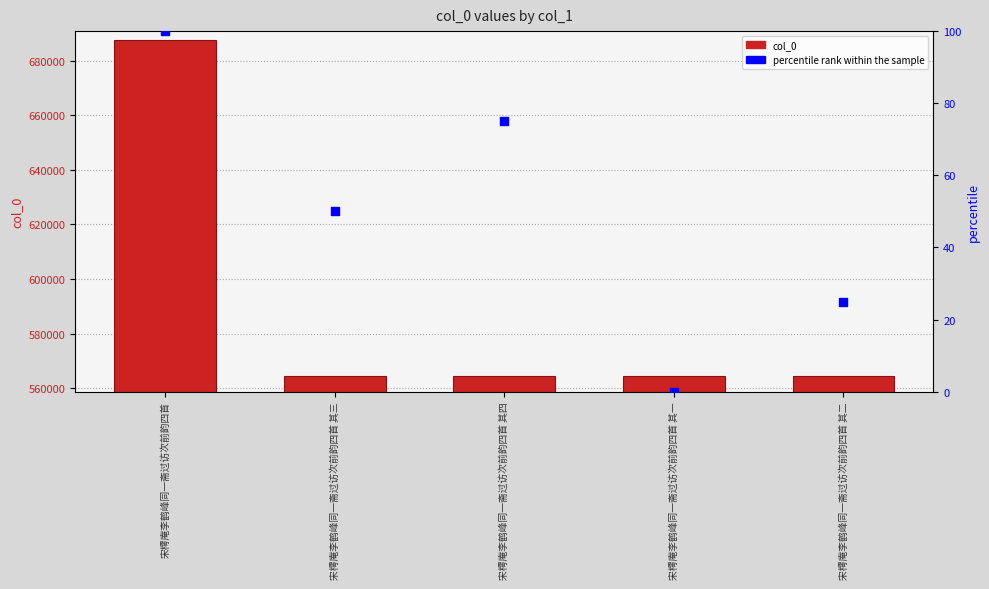

Is the value of col_0 at 宋樗庵李鹤峰同一斋过访次前韵四首 其四 greater than the value of percentile rank within the sample at 宋樗庵李鹤峰同一斋过访次前韵四首 其四?

Yes